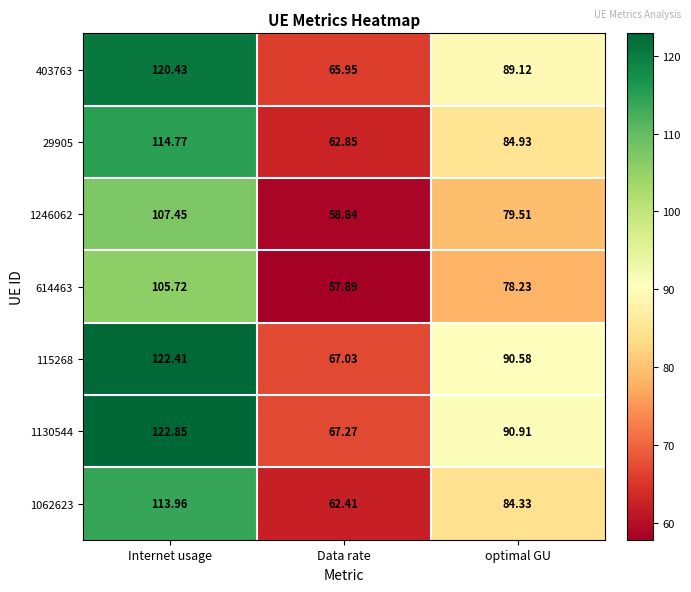

Rank the categories by 1130544 value from highest to lowest.

Internet usage, optimal GU, Data rate